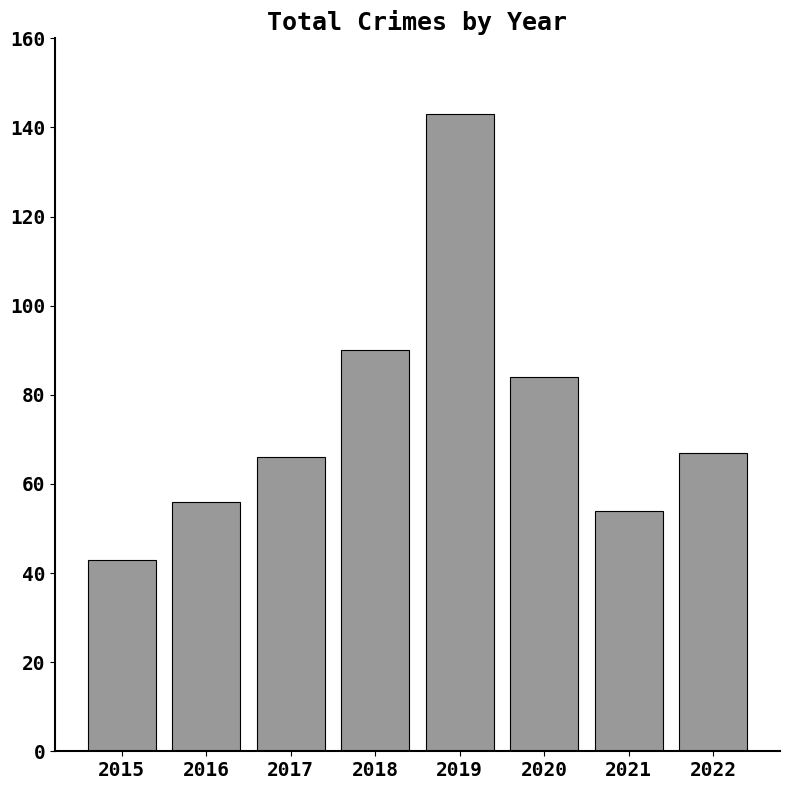

What is the sum of all values?

603